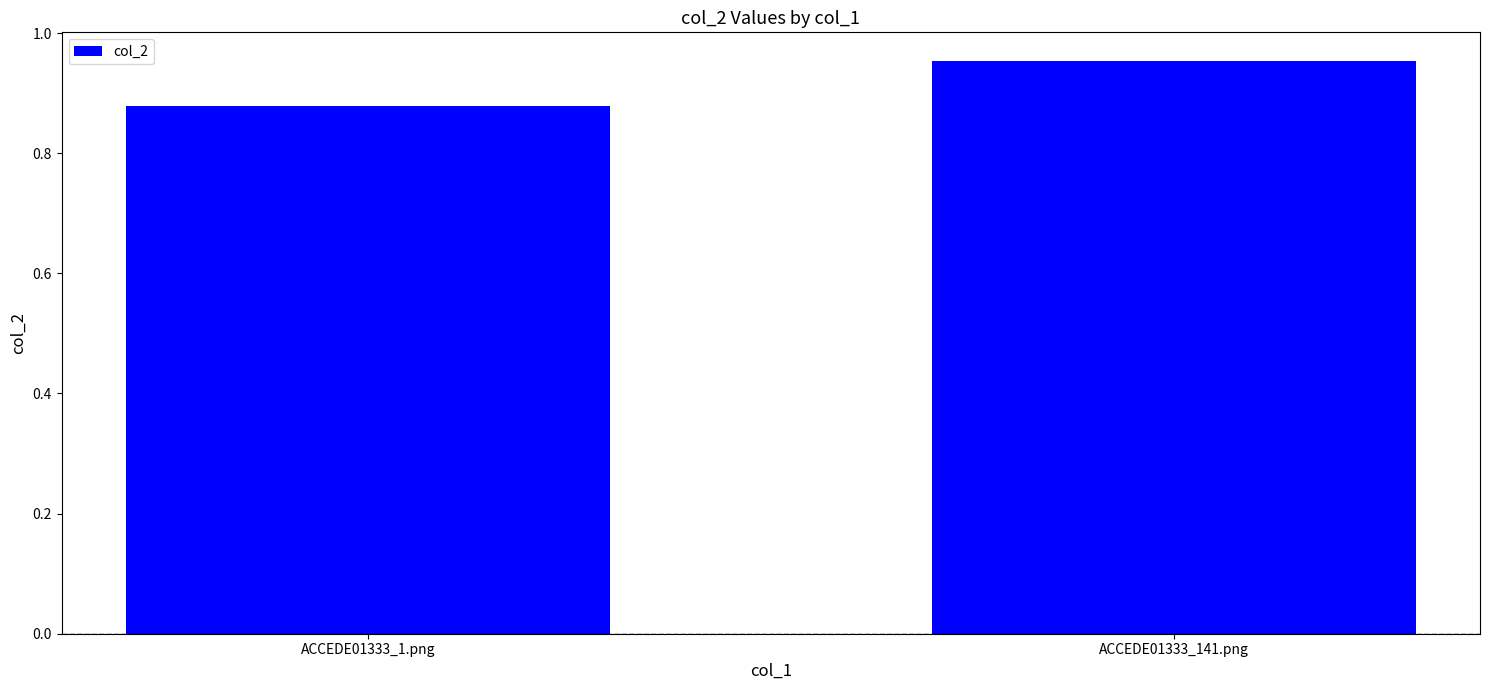

At which category does the chart reach its peak across all series?

ACCEDE01333_141.png